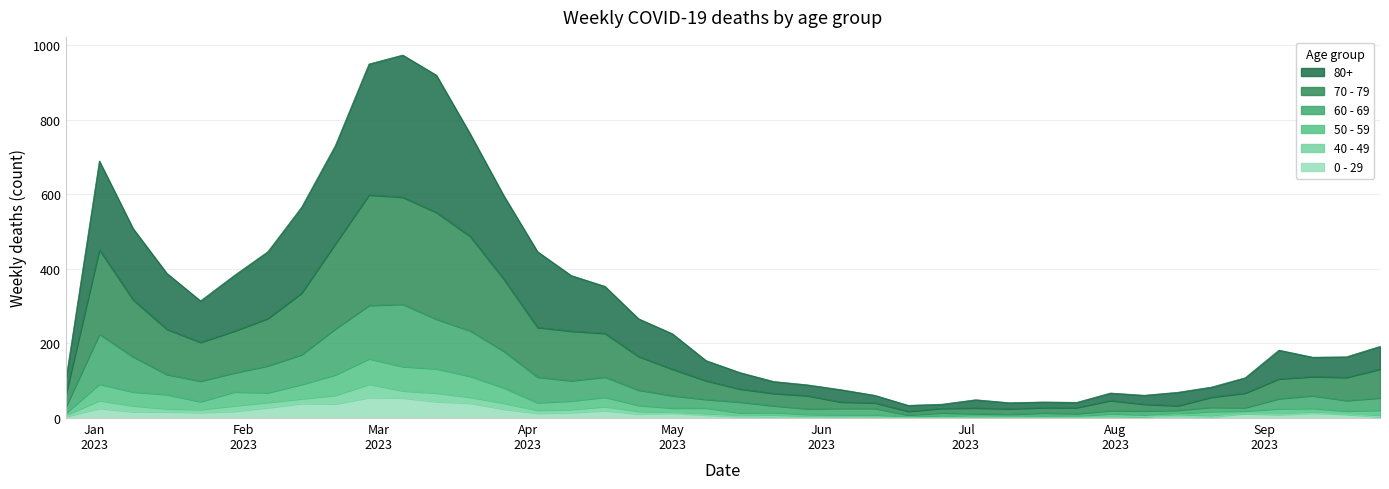

Does the chart display data point markers on the line(s)?

No